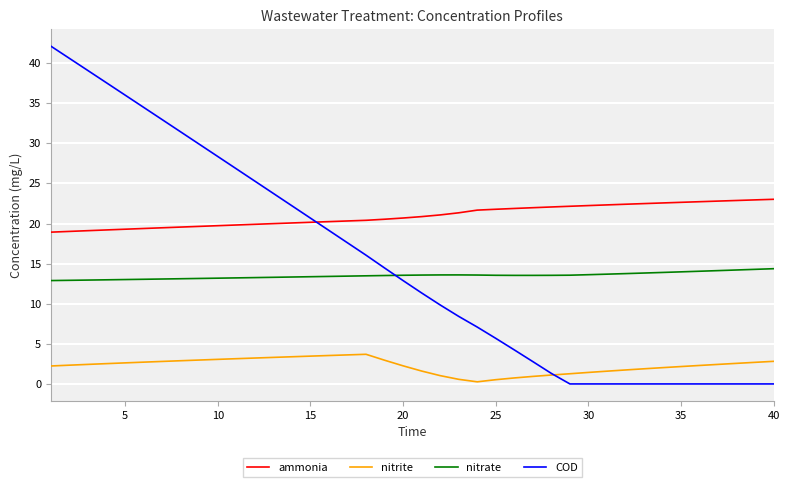

True or false: ammonia and nitrite cross at least once.

False